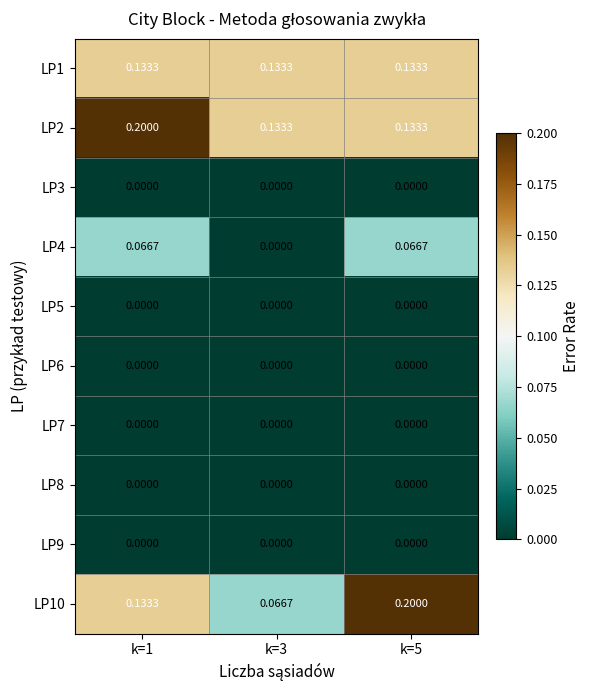

Reading left to right, what are all the values shown in this chart?

LP1: k=1=0.1	k=3=0.1	k=5=0.1
LP2: k=1=0.2	k=3=0.1	k=5=0.1
LP3: k=1=0.0	k=3=0.0	k=5=0.0
LP4: k=1=0.1	k=3=0.0	k=5=0.1
LP5: k=1=0.0	k=3=0.0	k=5=0.0
LP6: k=1=0.0	k=3=0.0	k=5=0.0
LP7: k=1=0.0	k=3=0.0	k=5=0.0
LP8: k=1=0.0	k=3=0.0	k=5=0.0
LP9: k=1=0.0	k=3=0.0	k=5=0.0
LP10: k=1=0.1	k=3=0.1	k=5=0.2